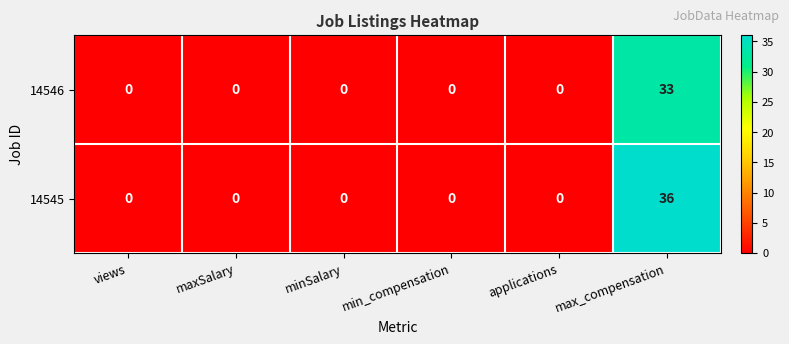

The 14546 series shows 45 at max_compensation. True or false?

False